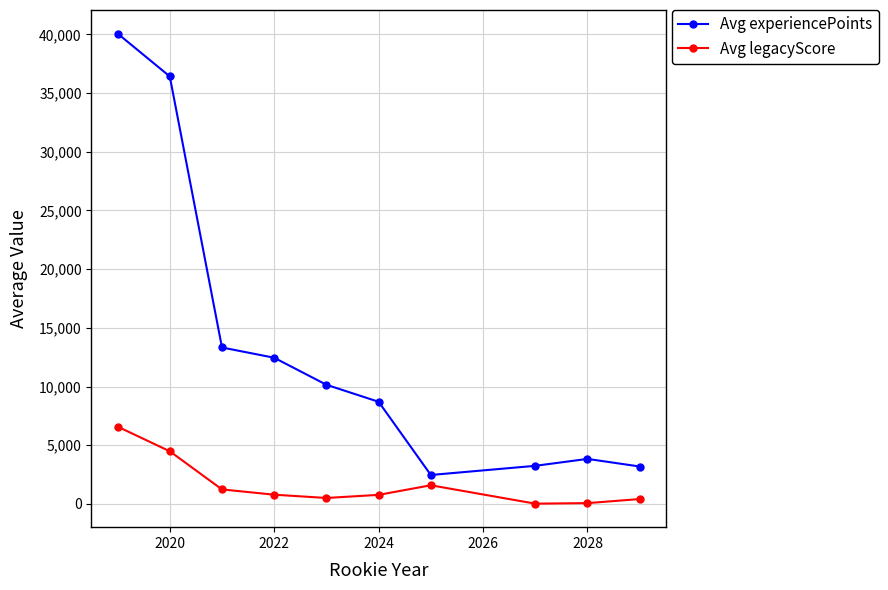

True or false: Avg legacyScore has more than 0 points higher than both neighbors.

True